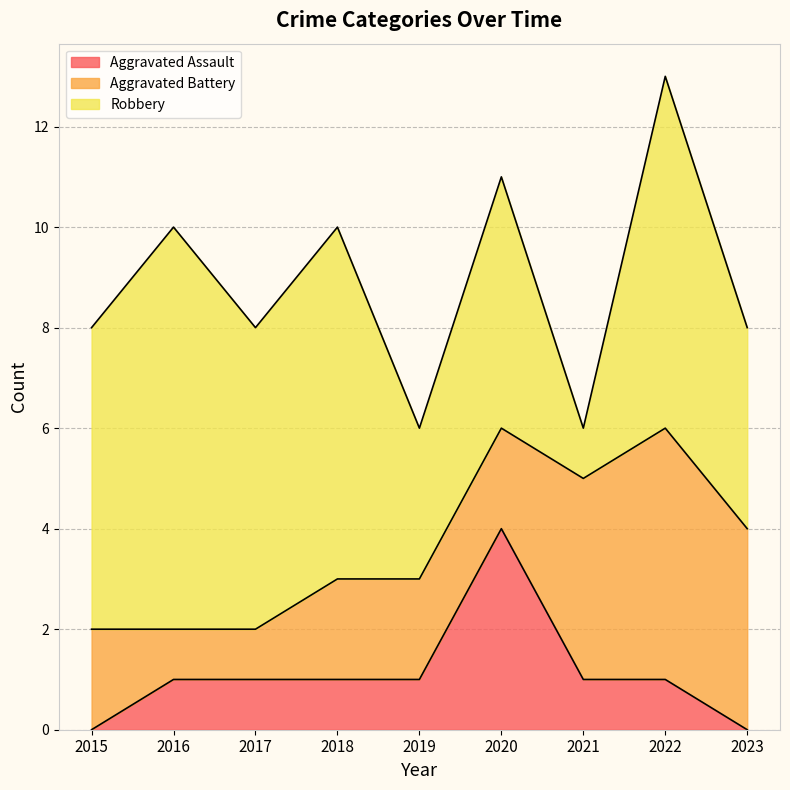

How many categories are shown in the chart?

9